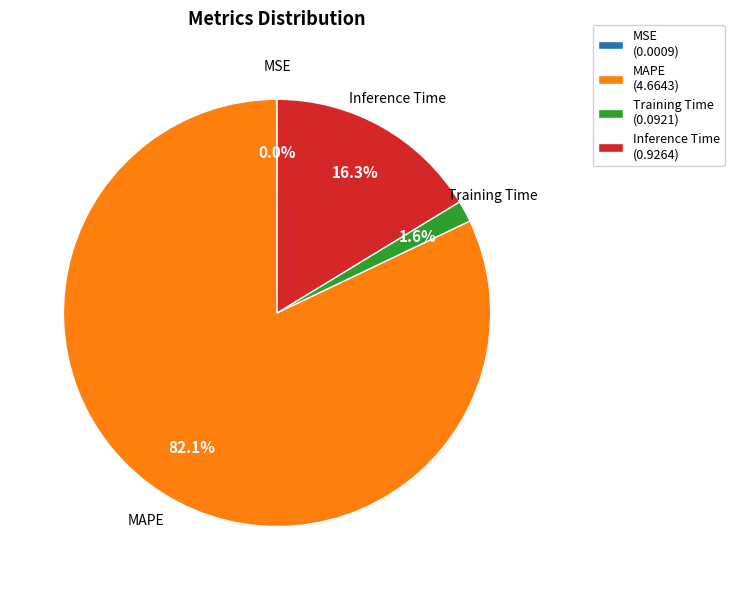

Is the sum of Training Time (0.0921) and MAPE (4.6643) greater than half?

Yes